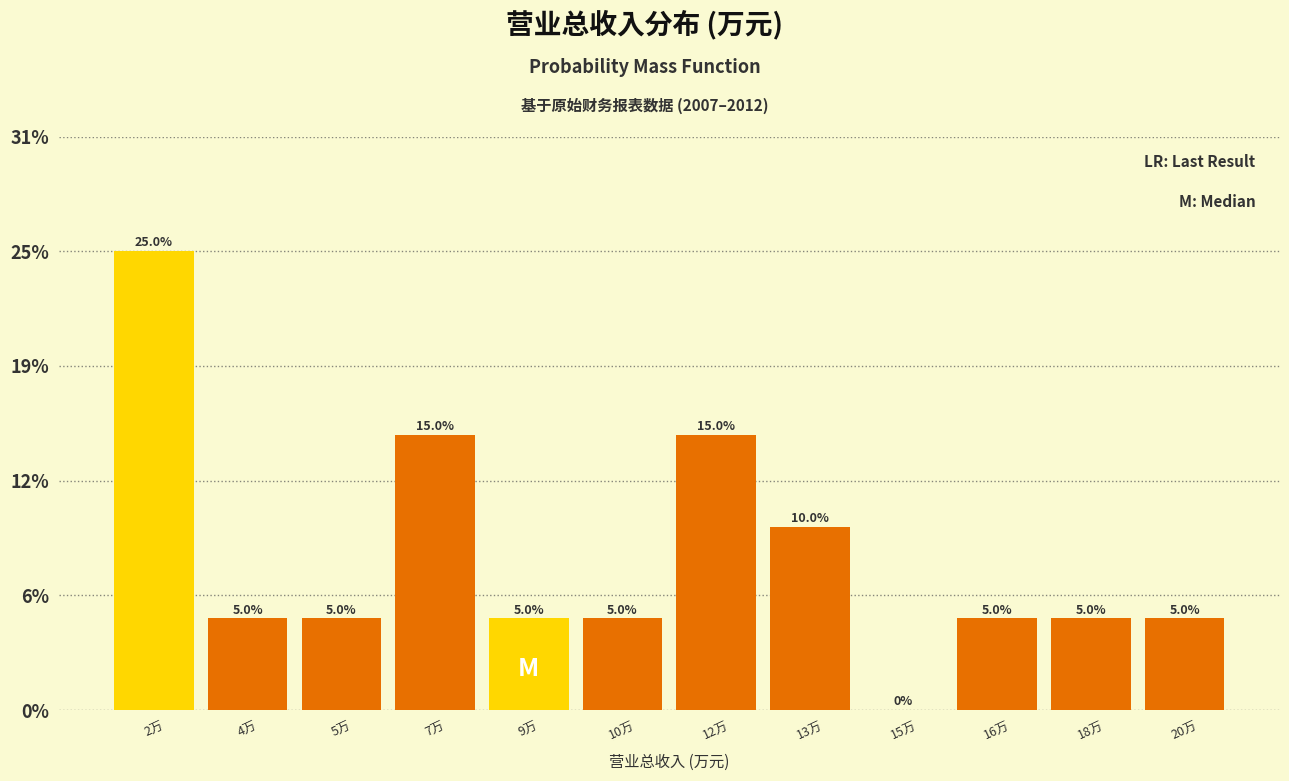

Are the bars horizontal?

No